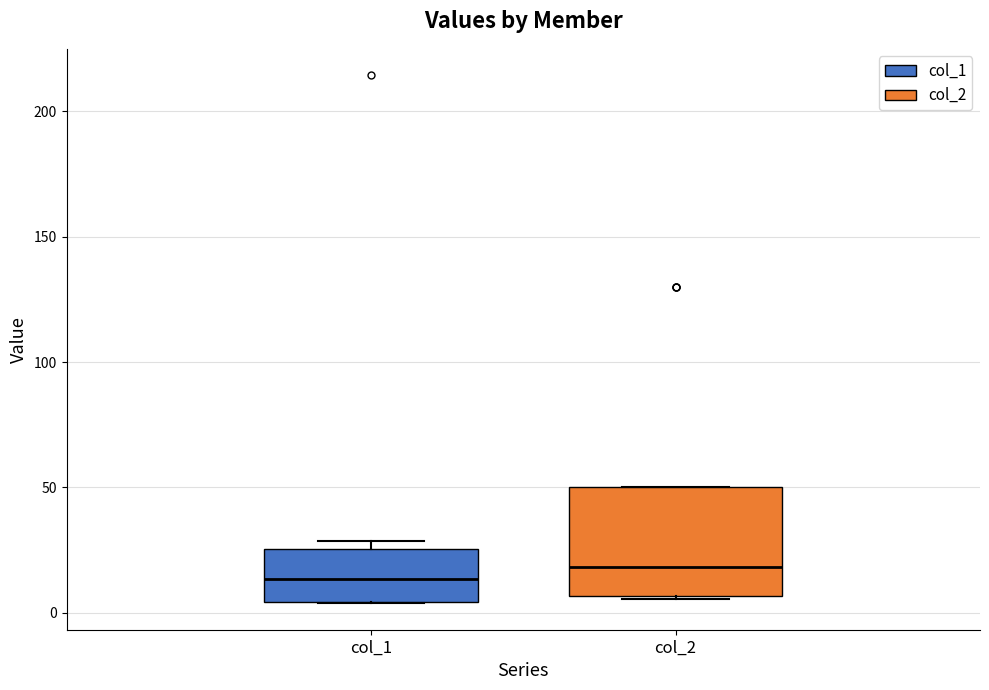

Where does the median line of the box for col_2 sit on the y-axis? The values are not printed on the chart, so give them approximately, as read against the axis.

20